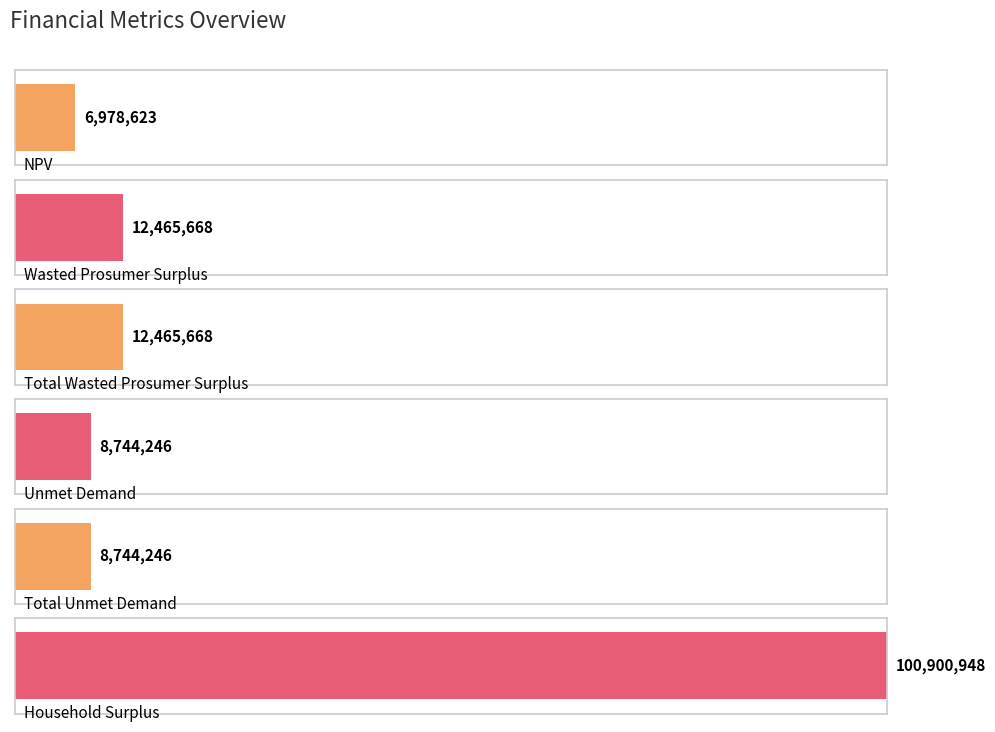

What is the greatest value displayed?

100900948.1